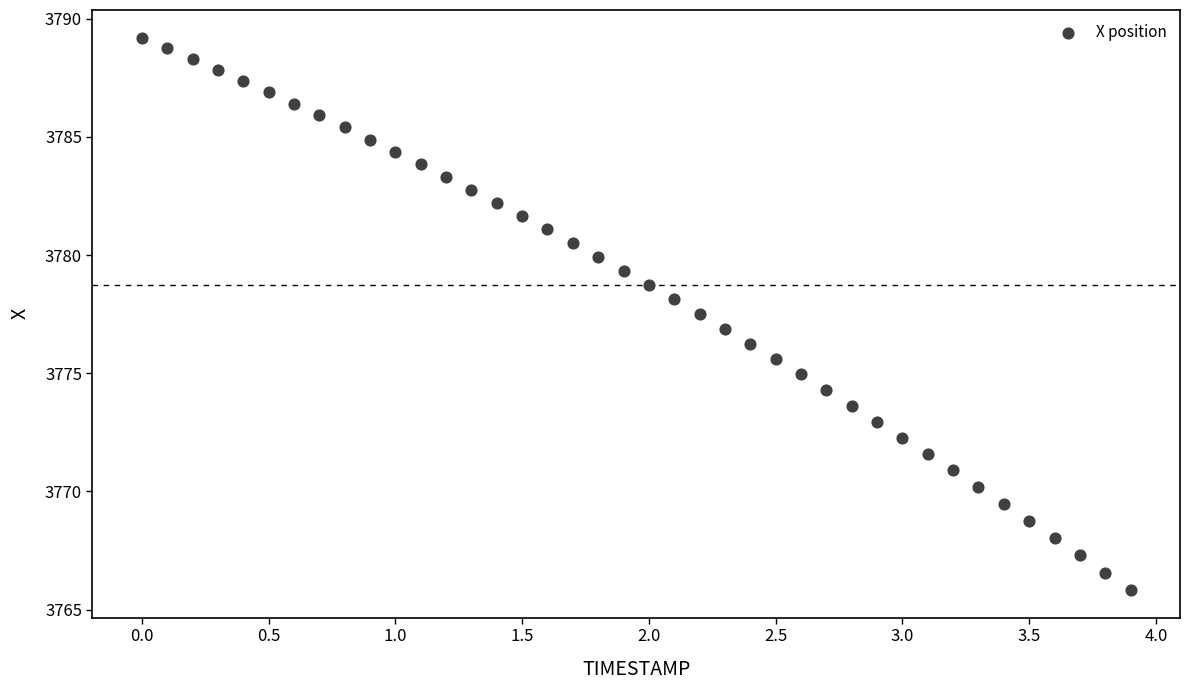

What is the range of X values (max minus min)?

3.9